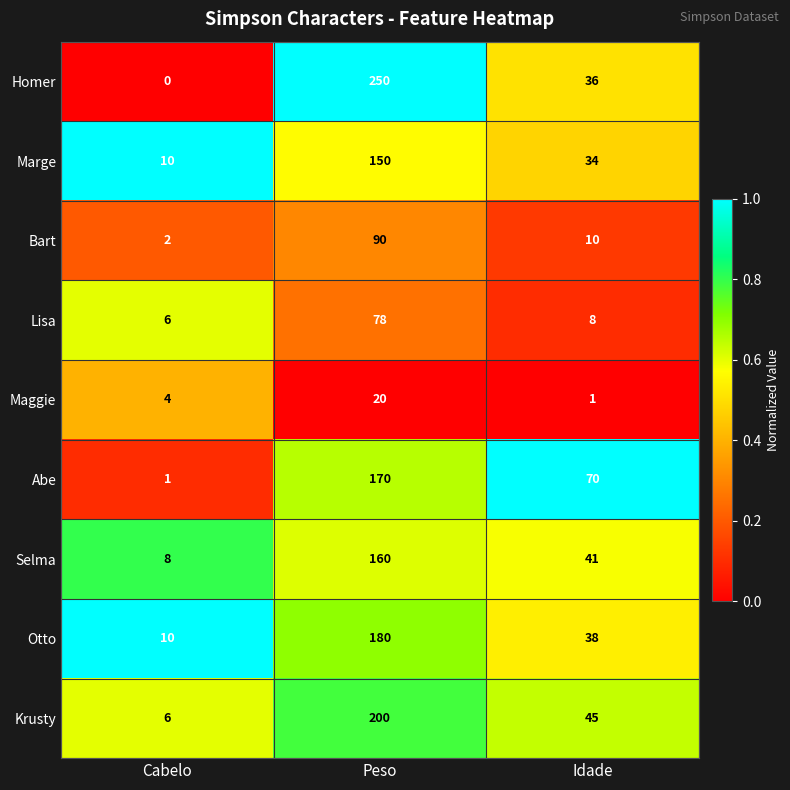

Rank the series by their maximum value, from highest to lowest.

Homer, Krusty, Otto, Abe, Selma, Marge, Bart, Lisa, Maggie